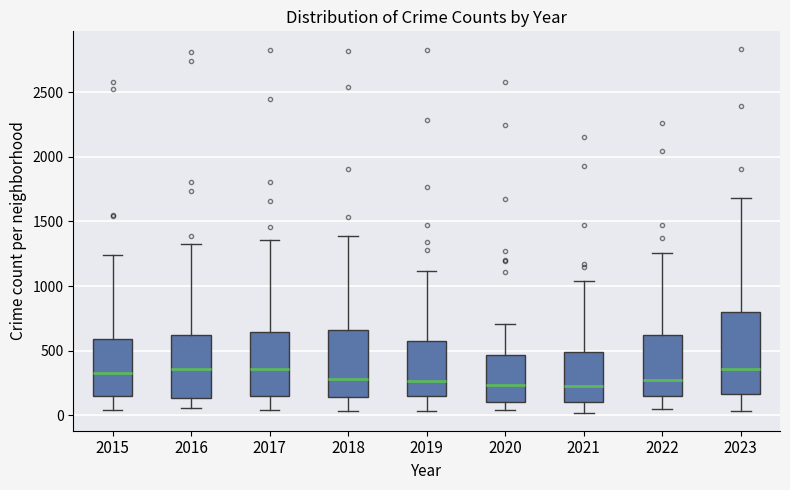

Where does the median line of the box at x = 2020 sit on the y-axis? The values are not printed on the chart, so give them approximately, as read against the axis.

250